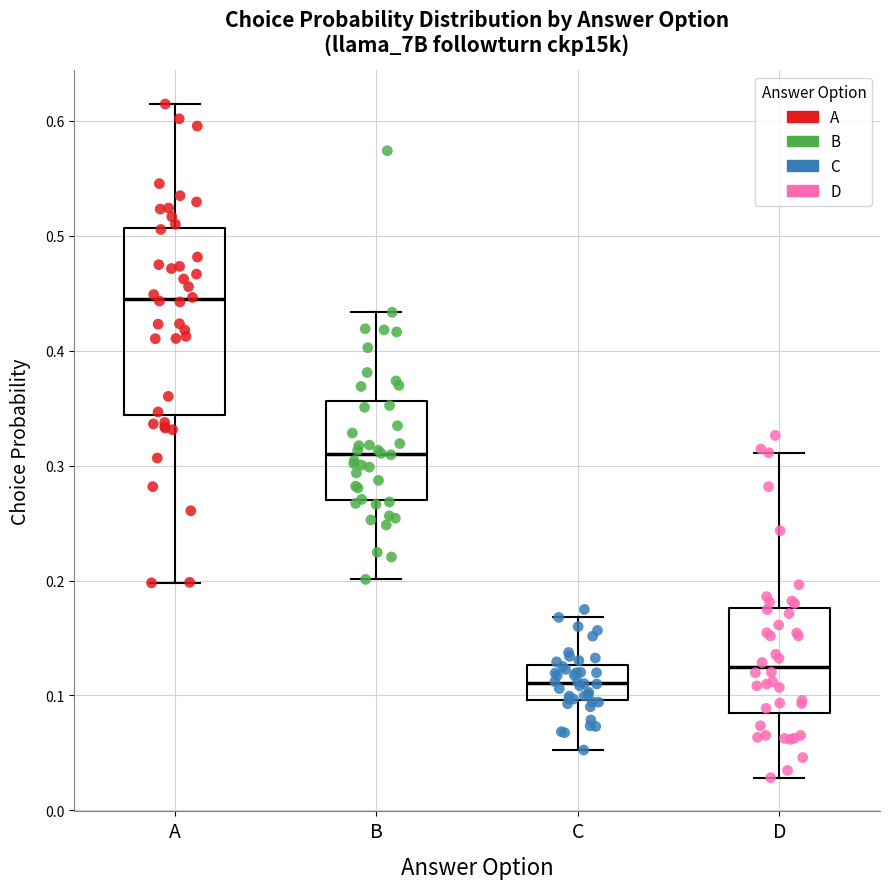

Comparing the boxes themselves (not the whiskers), which one is the tallest?

A